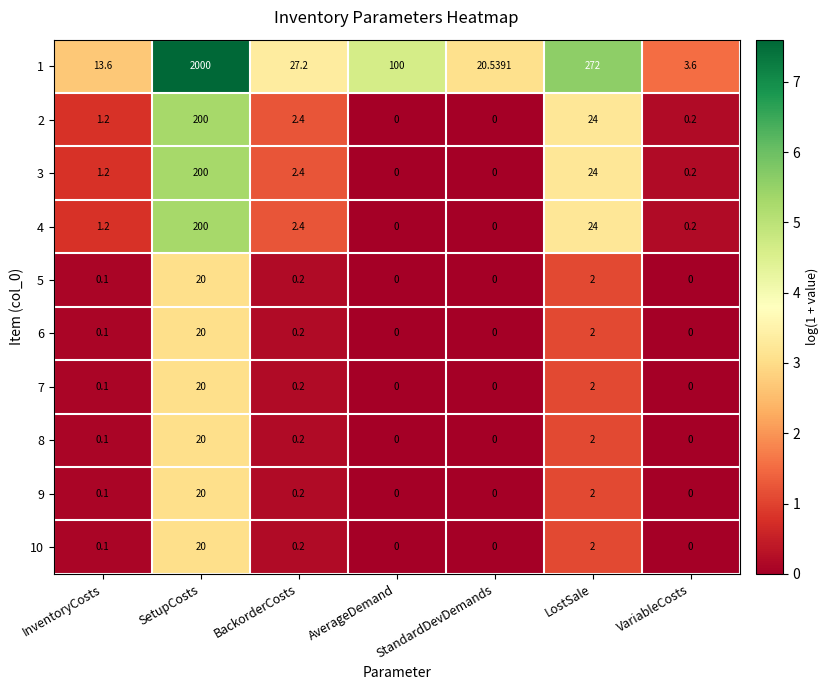

At which category does the chart reach its peak across all series?

SetupCosts